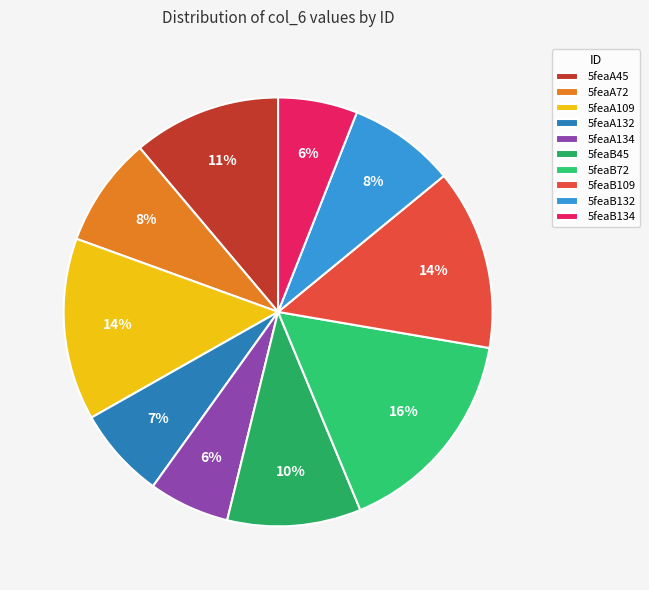

To the nearest percent, what is the average slice percentage?

10%